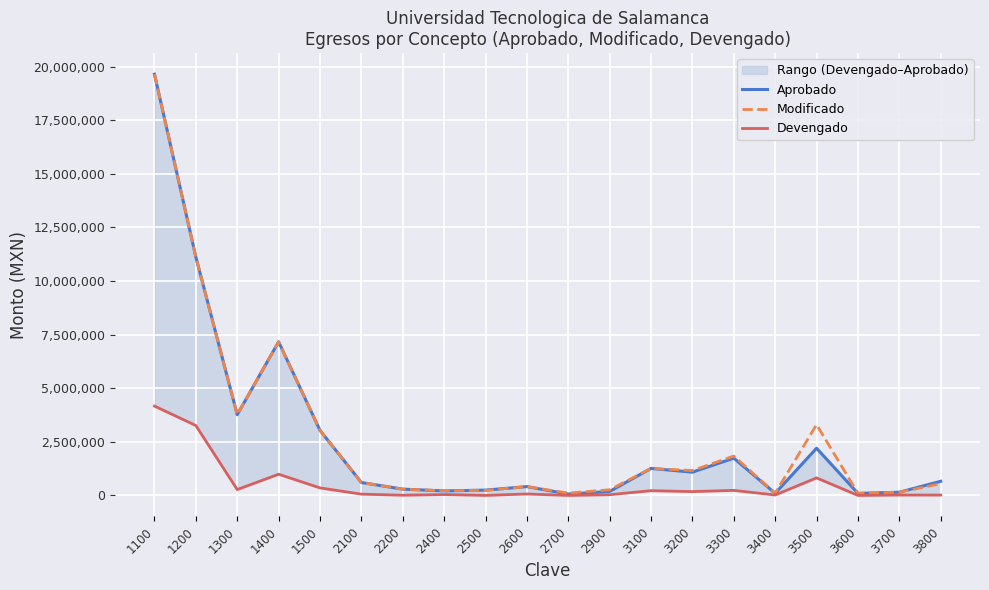

How many series are shown in this chart?

3